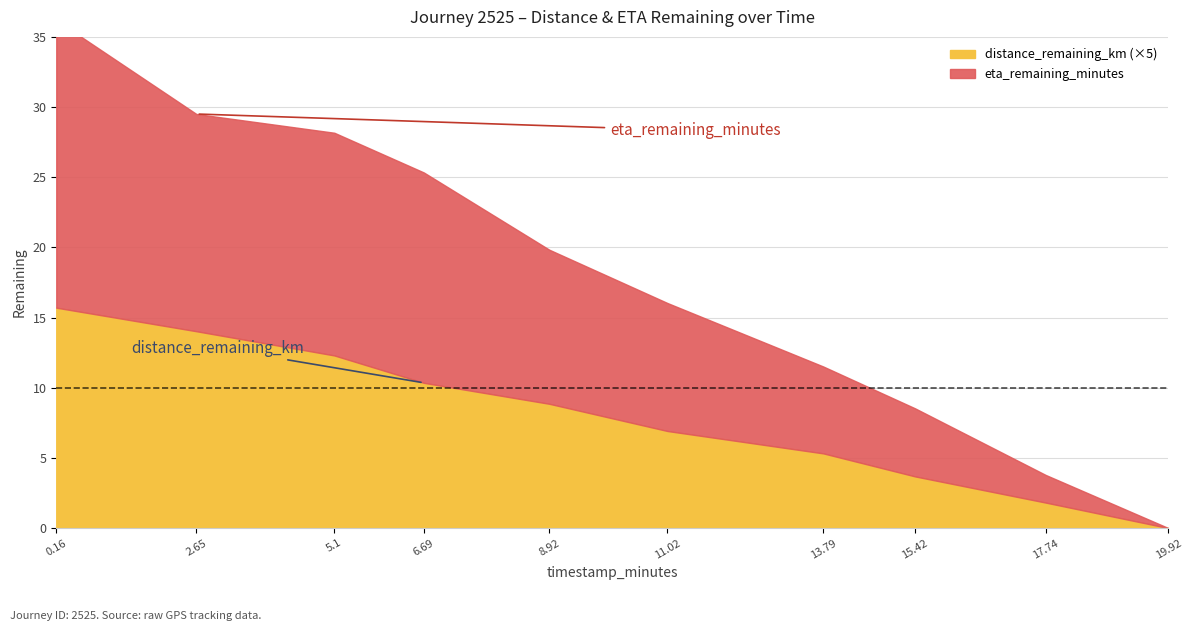

True or false: distance_remaining_km has more than 0 points higher than both neighbors.

False